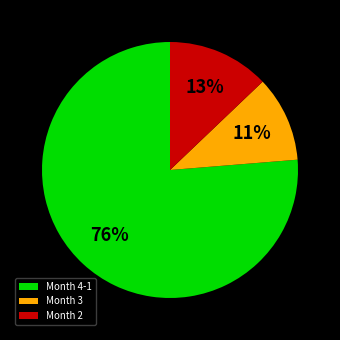

Do Month 4-1 and Month 3 together represent more than half of the pie?

Yes